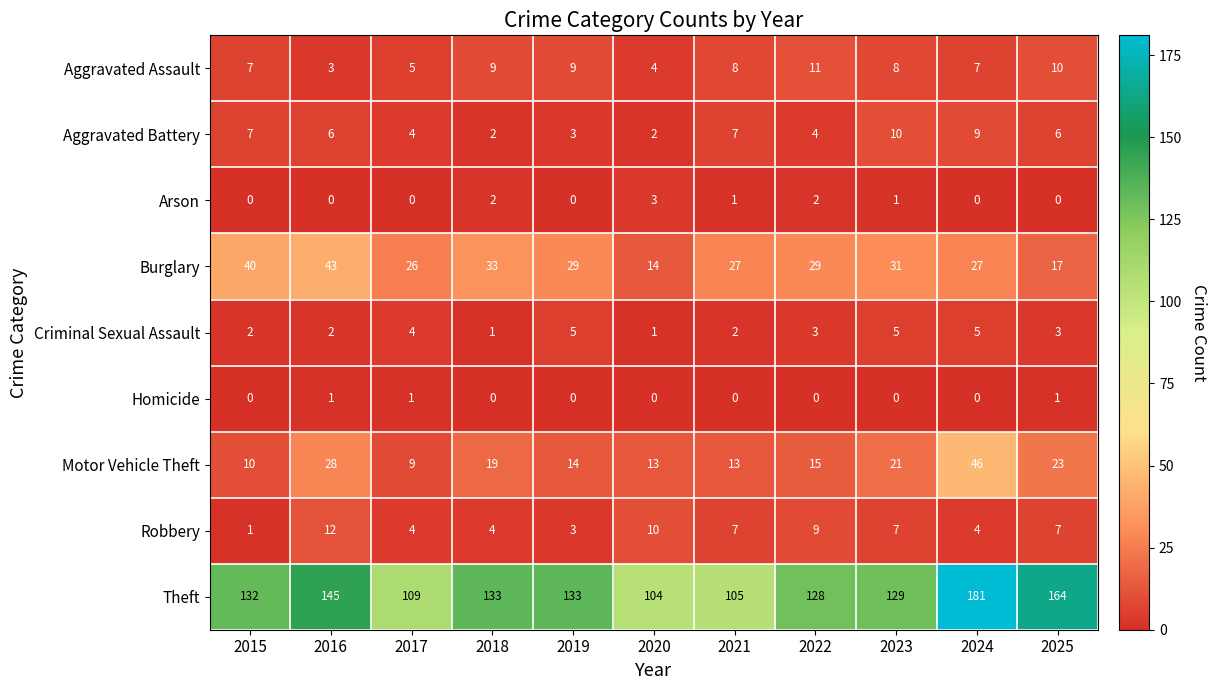

What is the difference between the second highest and second lowest values in the Theft series?

59